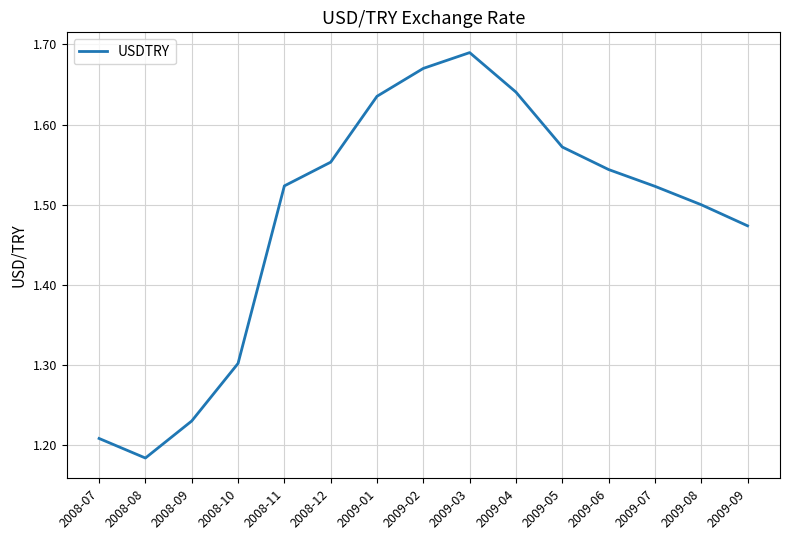

Is it true that the value at 2009-07 is 1.5?

True